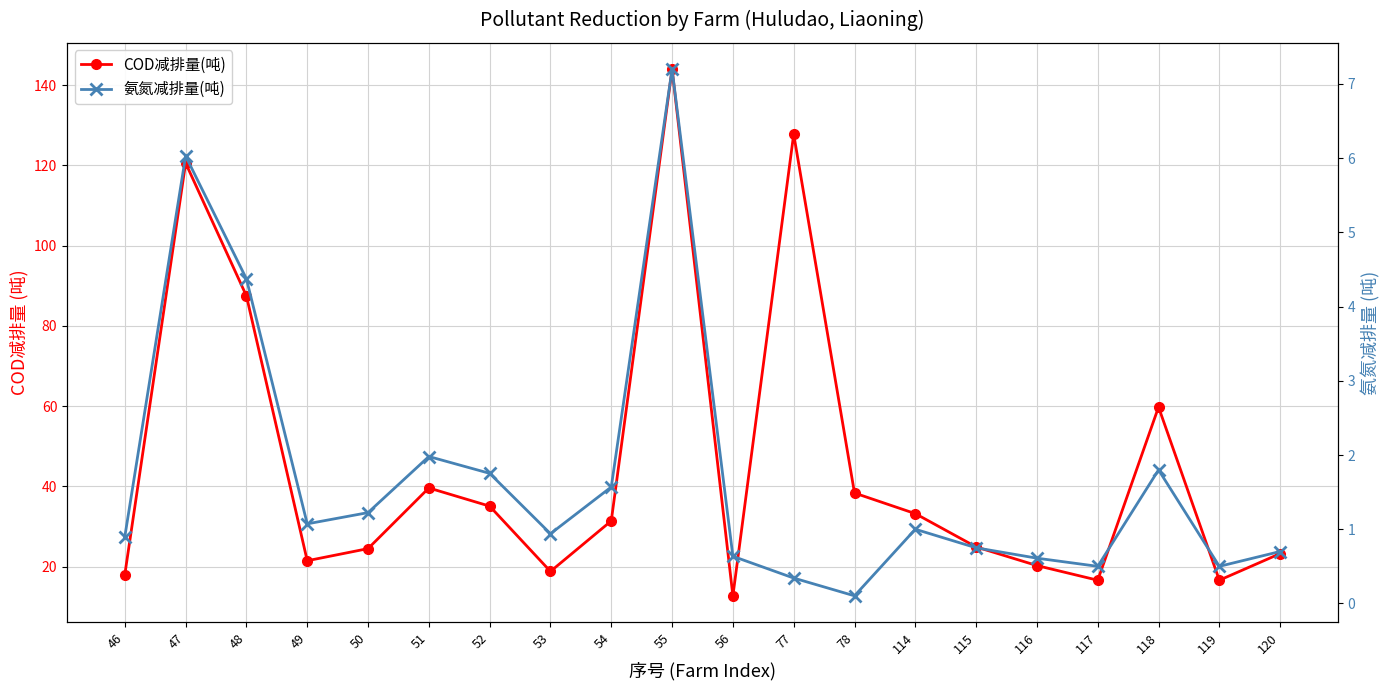

Reading left to right, transcribe all the data shown in this chart.

COD减排量(吨): 46=18.0	47=120.6	48=87.5	49=21.5	50=24.5	51=39.6	52=35.1	53=18.8	54=31.4	55=144.0	56=12.7	77=127.8	78=38.3	114=33.2	115=24.9	116=20.3	117=16.6	118=59.8	119=16.6	120=23.2
氨氮减排量(吨): 46=0.9	47=6.0	48=4.4	49=1.1	50=1.2	51=2.0	52=1.8	53=0.9	54=1.6	55=7.2	56=0.6	77=0.3	78=0.1	114=1.0	115=0.8	116=0.6	117=0.5	118=1.8	119=0.5	120=0.7